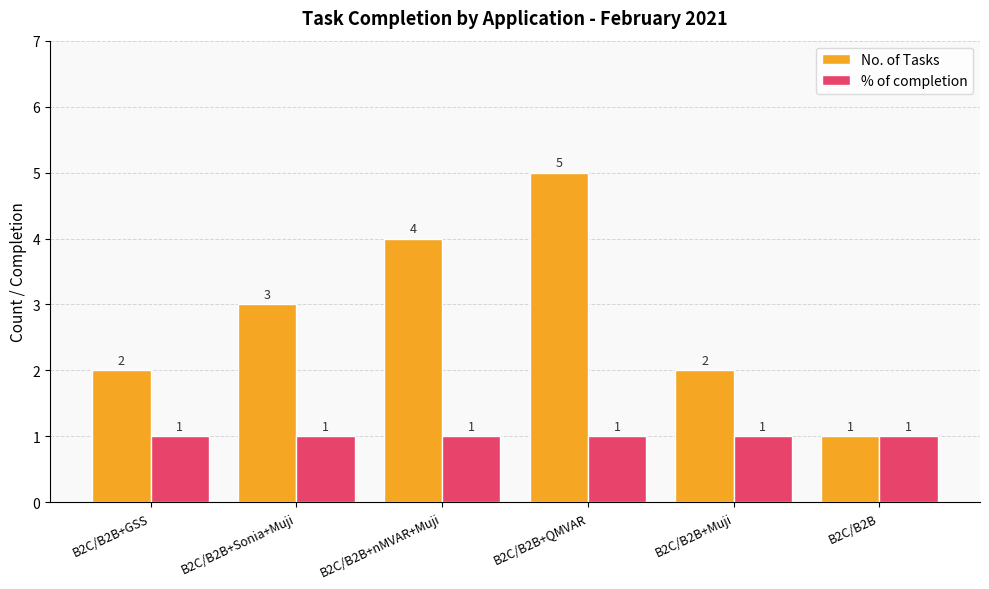

What is the average value of the No. of Tasks series?

3